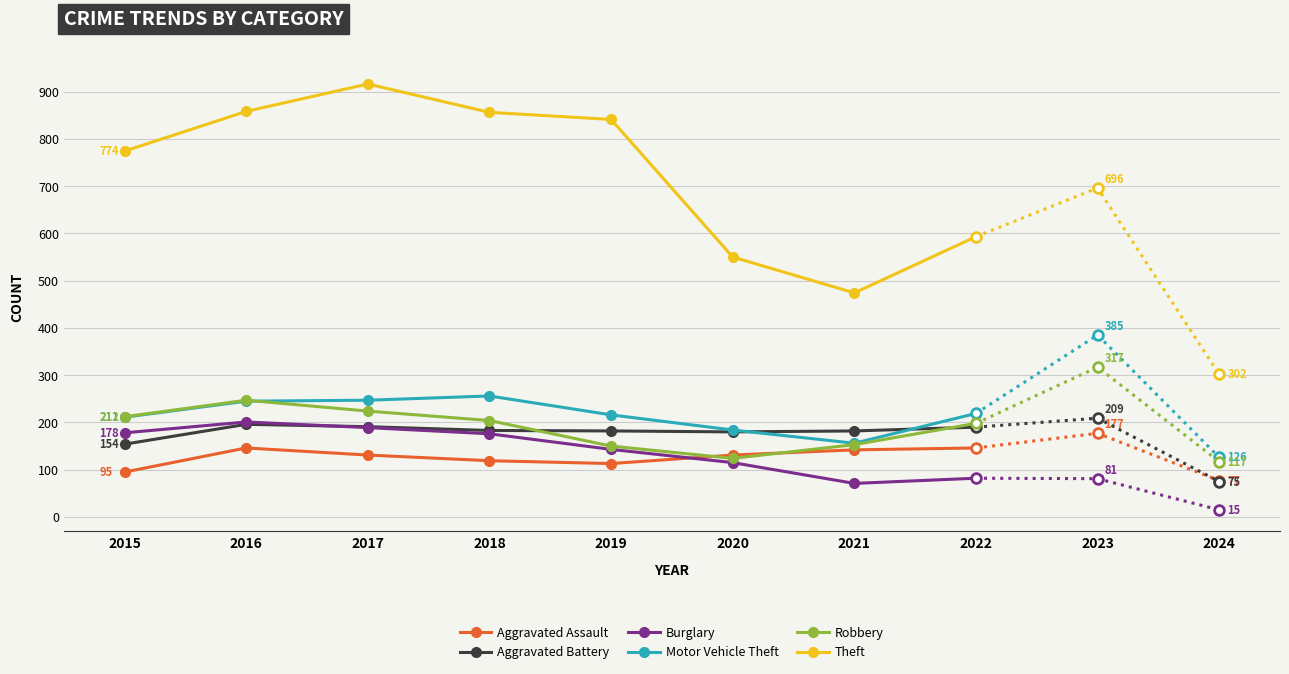

What are all the series names shown in the legend?

Aggravated Assault, Aggravated Battery, Burglary, Motor Vehicle Theft, Robbery, Theft